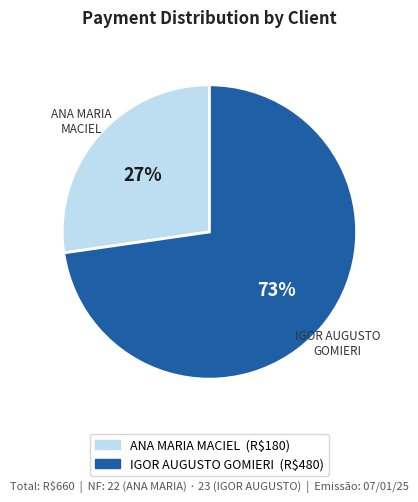

To the nearest percent, what is the average slice percentage?

50%